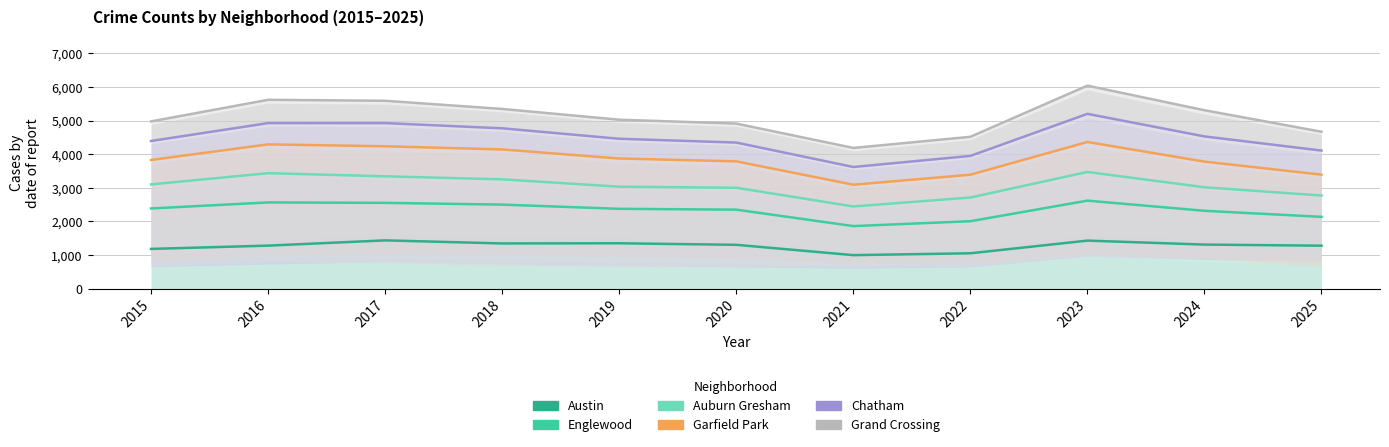

What is the average value of the Austin series?

1267